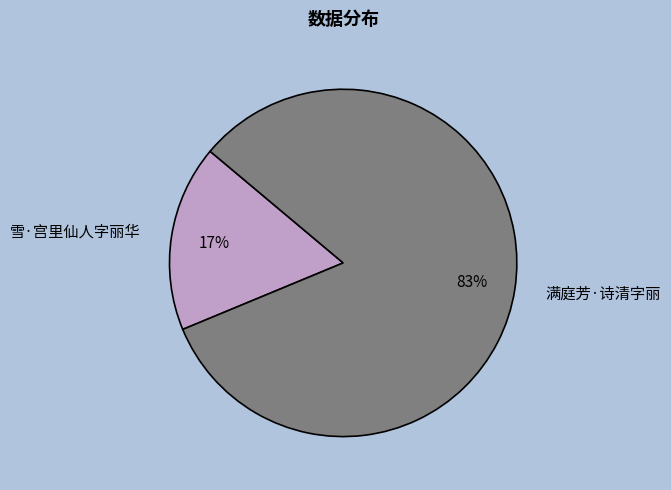

Is there a majority slice in this chart?

Yes